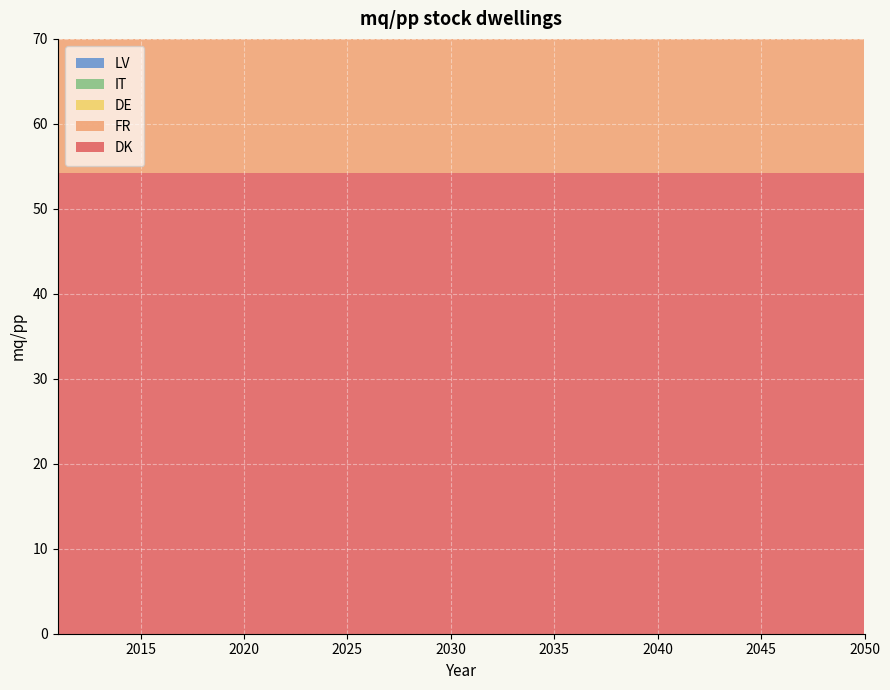

Reading left to right, list all the values displayed in this chart.

DK: 2011=54.3	2020=54.3	2025=54.3	2030=54.3	2035=54.3	2040=54.3	2045=54.3	2050=54.3
FR: 2011=41.7	2020=41.7	2025=41.7	2030=41.7	2035=41.7	2040=41.7	2045=41.7	2050=41.7
DE: 2011=45.5	2020=45.5	2025=45.5	2030=45.5	2035=45.5	2040=45.5	2045=45.5	2050=45.5
IT: 2011=41.5	2020=41.5	2025=41.5	2030=41.5	2035=41.5	2040=41.5	2045=41.5	2050=41.5
LV: 2011=29.4	2020=29.4	2025=29.4	2030=29.4	2035=29.4	2040=29.4	2045=29.4	2050=29.4